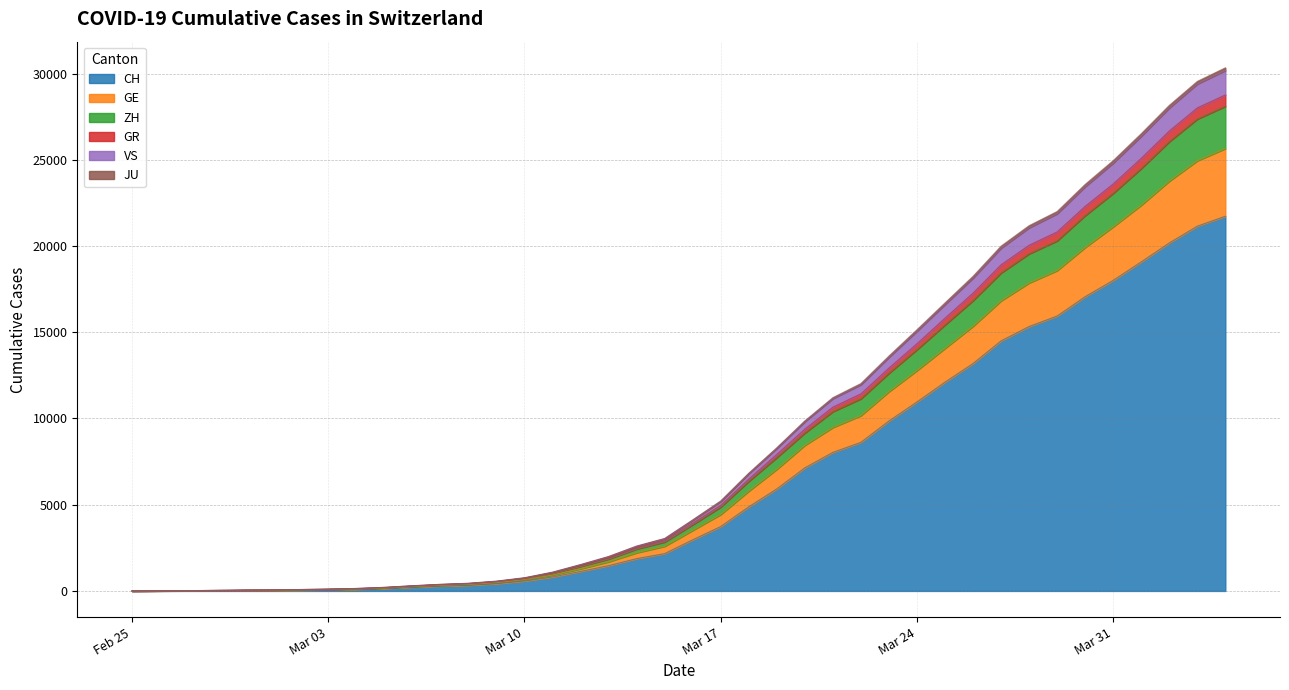

The ZH series shows 22845 at 2020-03-23. True or false?

False